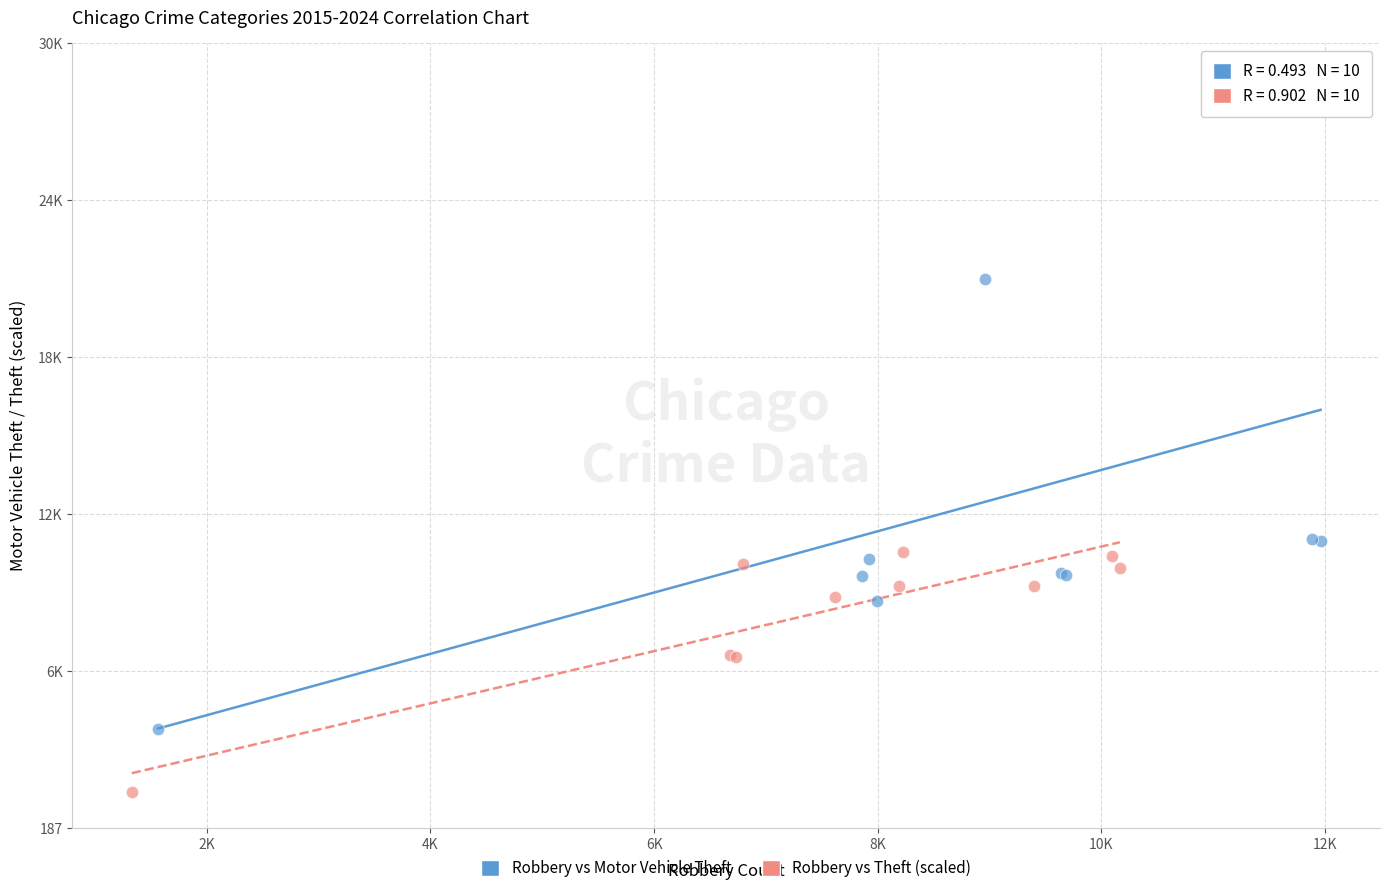

What are all the series names shown in the legend?

Robbery vs Motor Vehicle Theft, Robbery vs Theft (scaled)